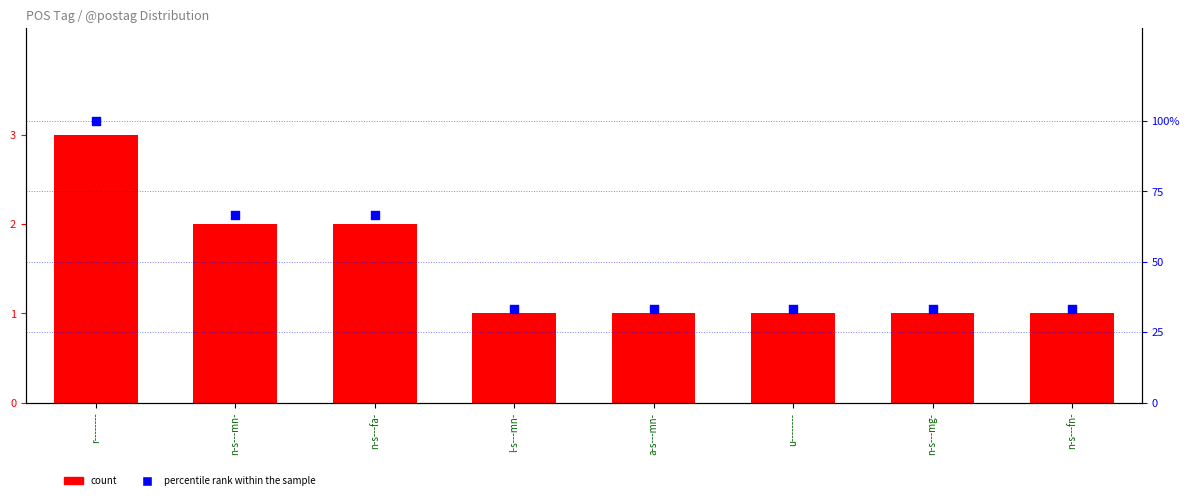

What is the total value across all series at n-s---fn-?

34.3